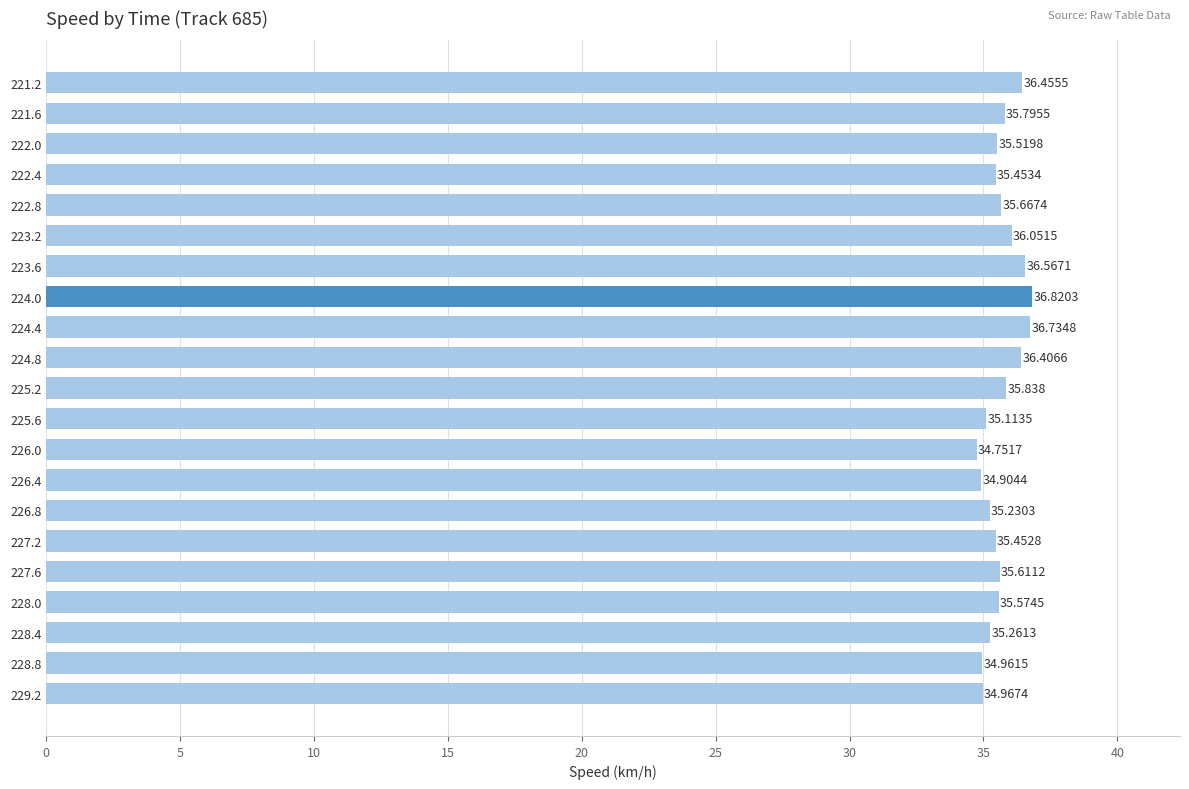

How many data points are less than 35?

4